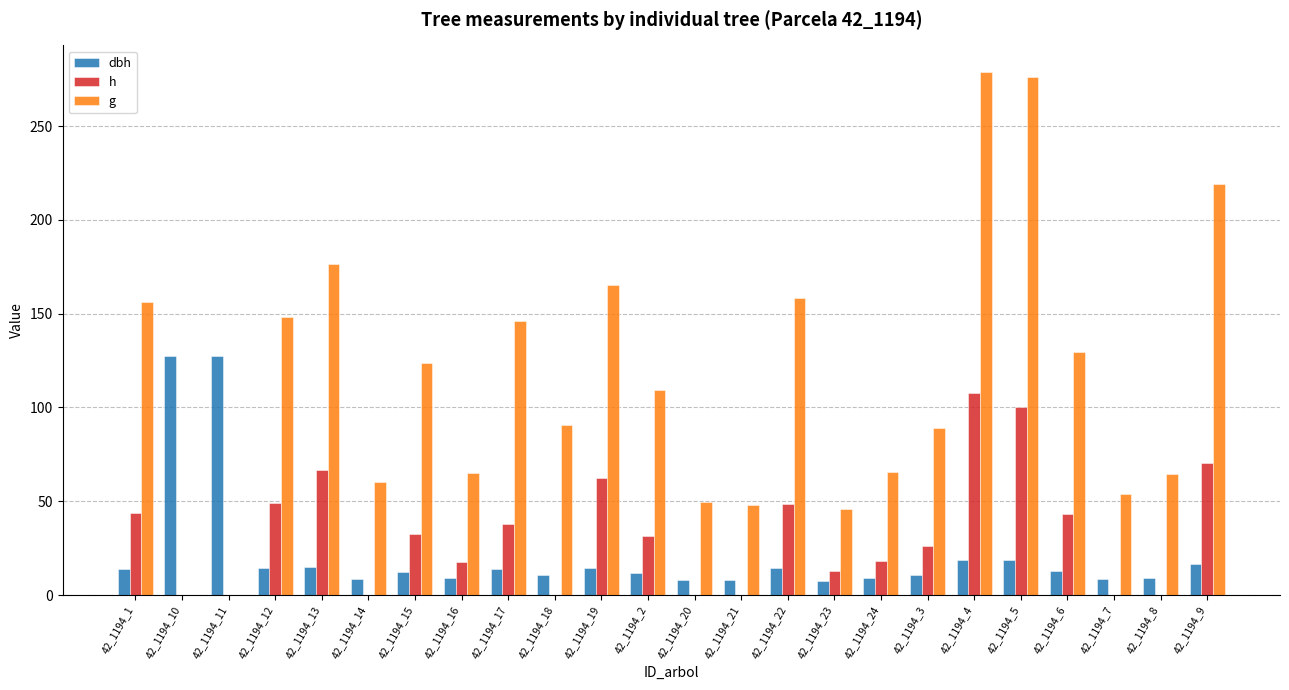

Count the number of data series in this chart.

3